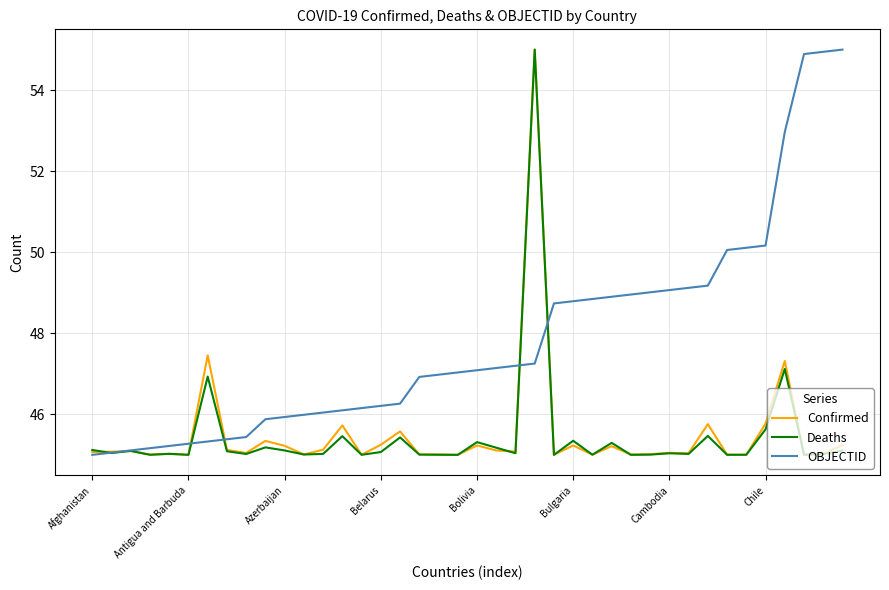

What is the highest value of the Deaths series?

55.0